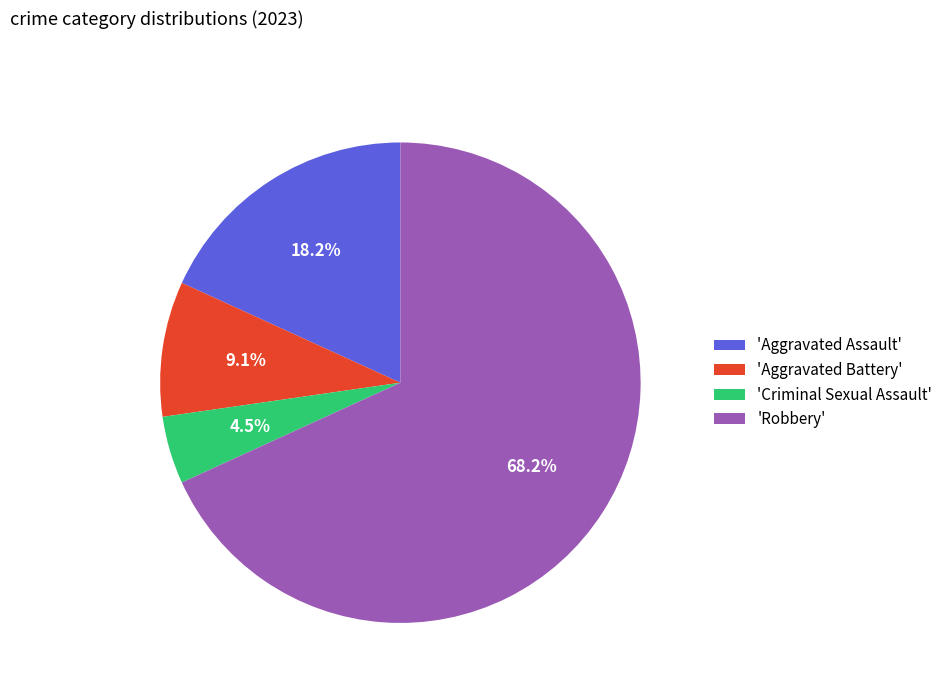

How much of the chart is everything except 'Criminal Sexual Assault'?

95.5%